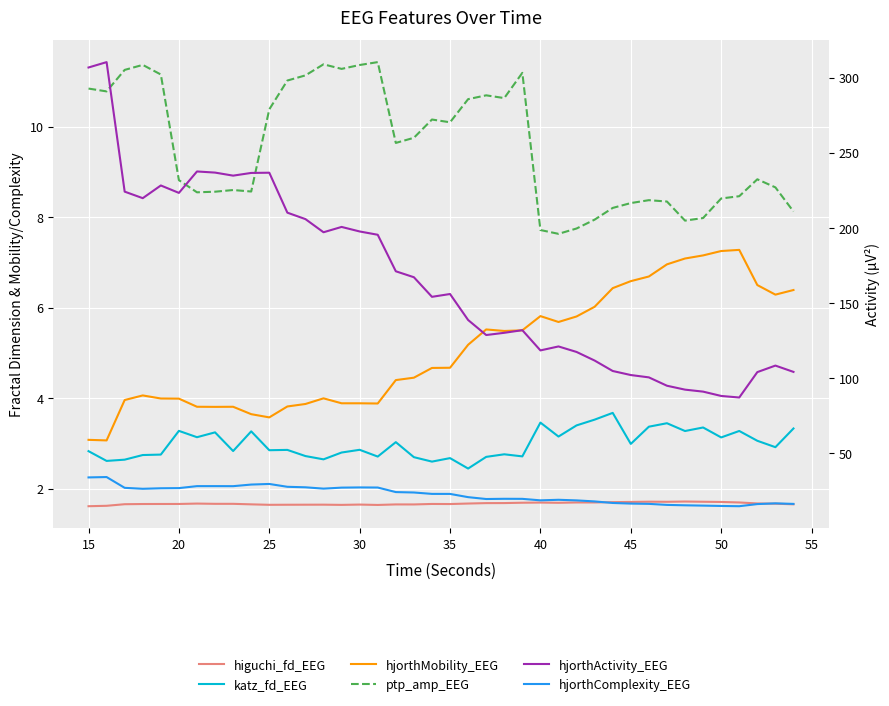

How many values in the hjorthMobility_EEG series exceed 4?

24